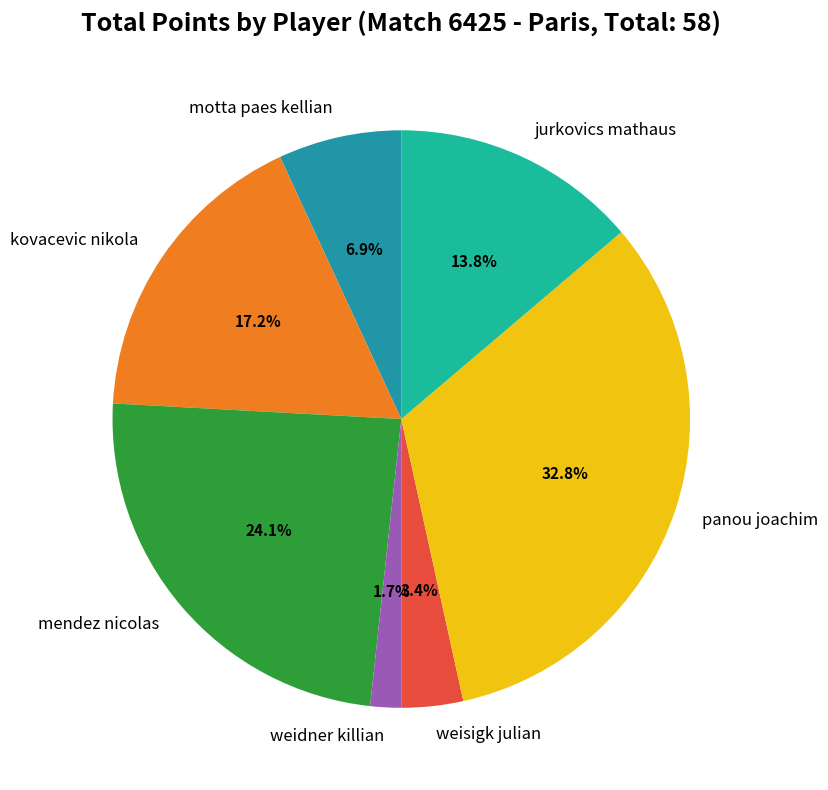

Rank the categories by value from highest to lowest.

panou joachim, mendez nicolas, kovacevic nikola, jurkovics mathaus, motta paes kellian, weisigk julian, weidner killian